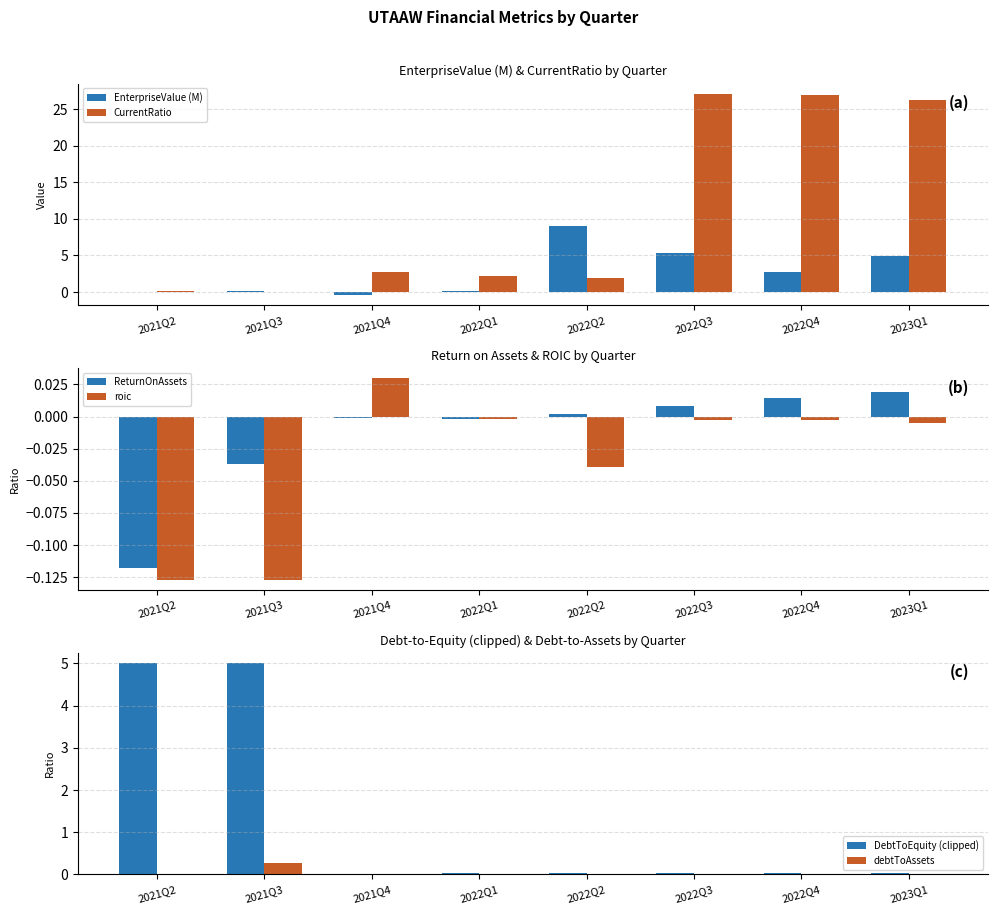

What are all the series names shown in the legend?

EnterpriseValue (M), CurrentRatio, ReturnOnAssets, roic, DebtToEquity (clipped), debtToAssets